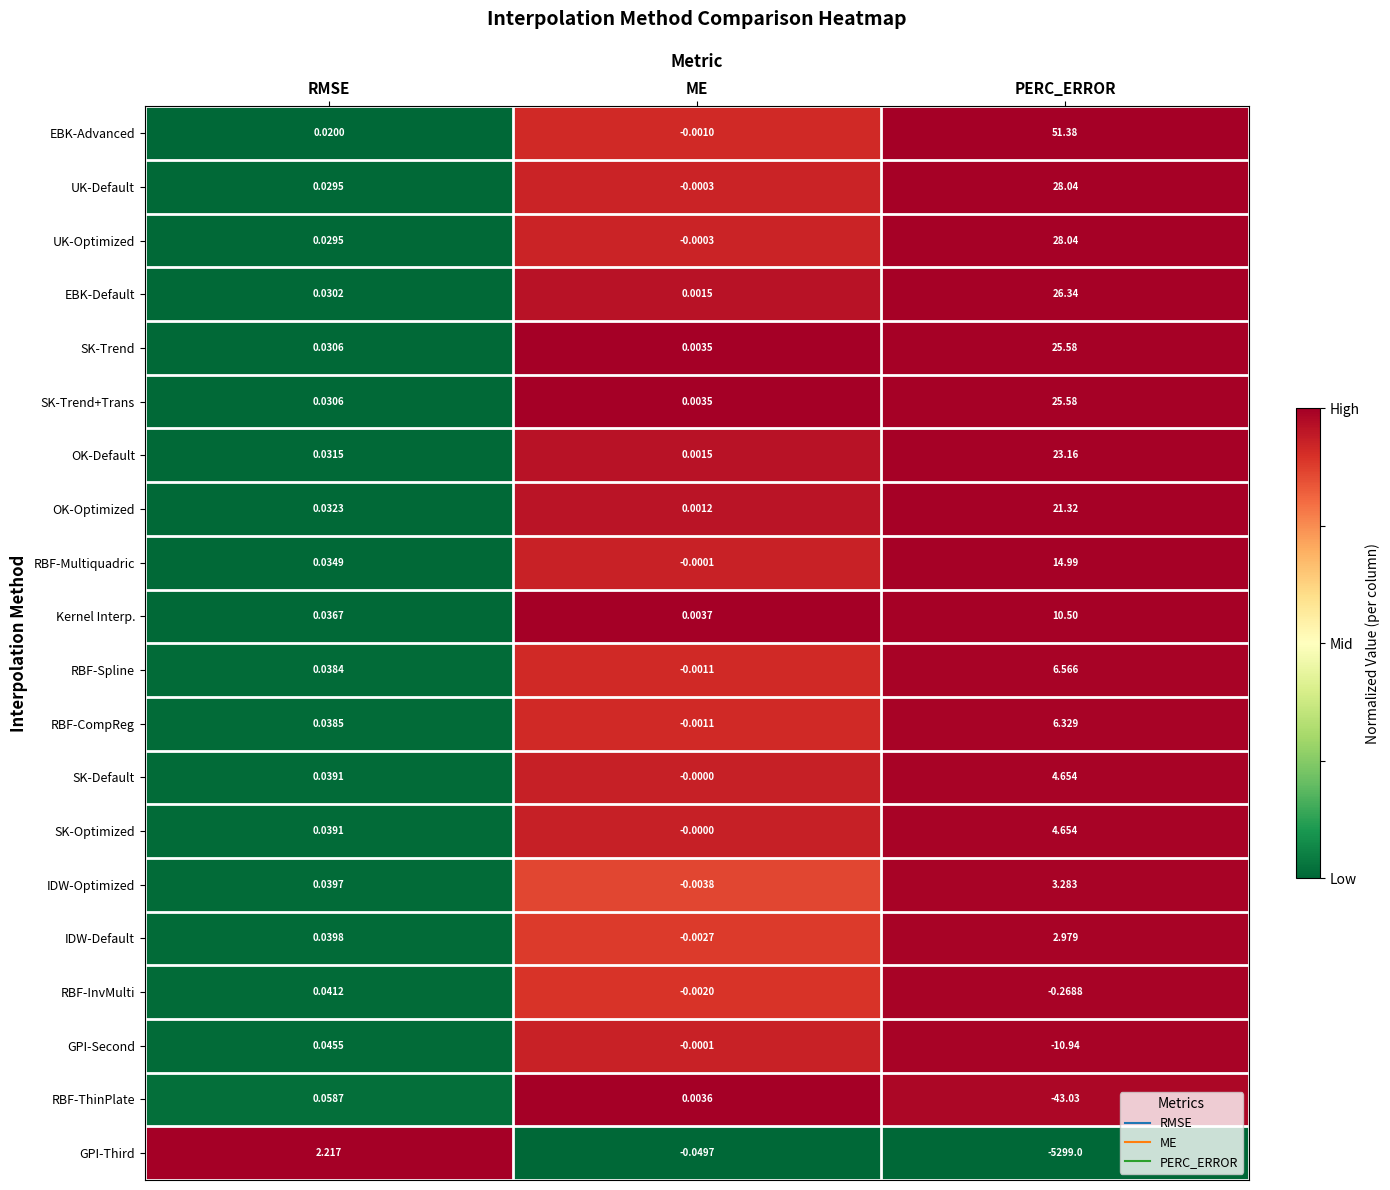

Which series has the largest total across all categories?

EBK-Advanced